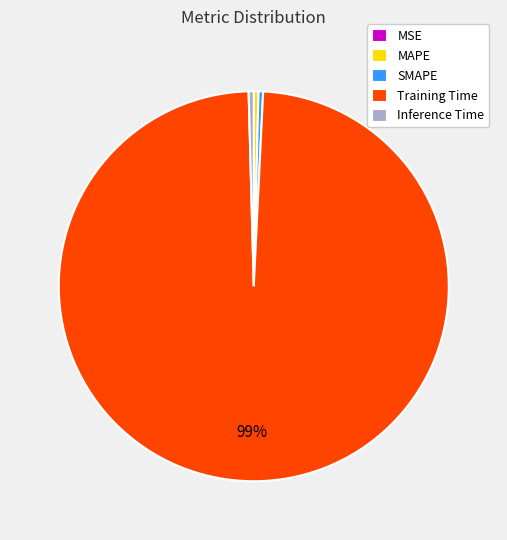

True or false: Training Time accounts for 99% of the total.

True